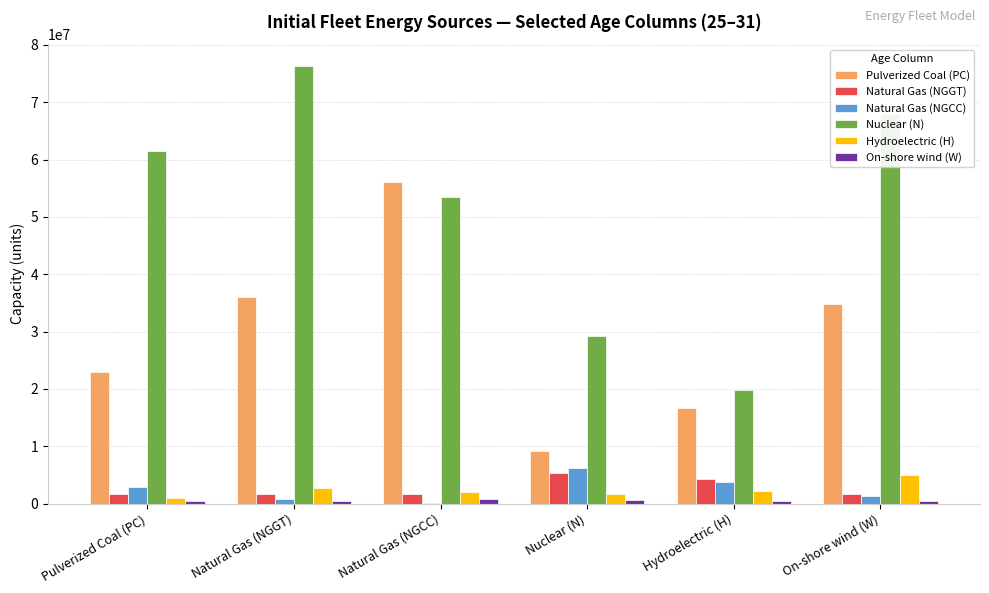

Which series has the largest total across all categories?

Nuclear (N)